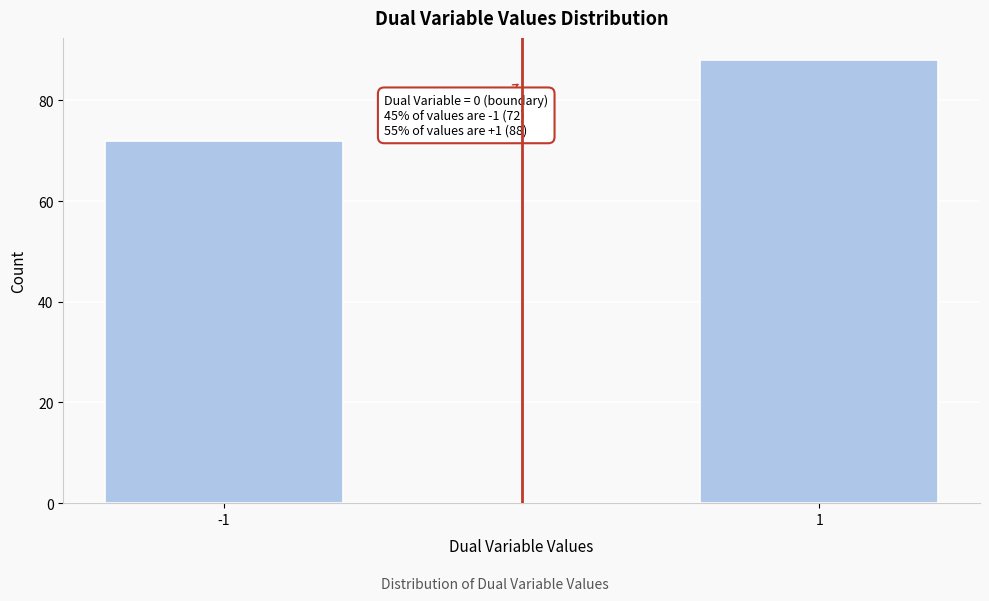

Reading left to right, what are all the values shown in this chart?

-1=72	1=88